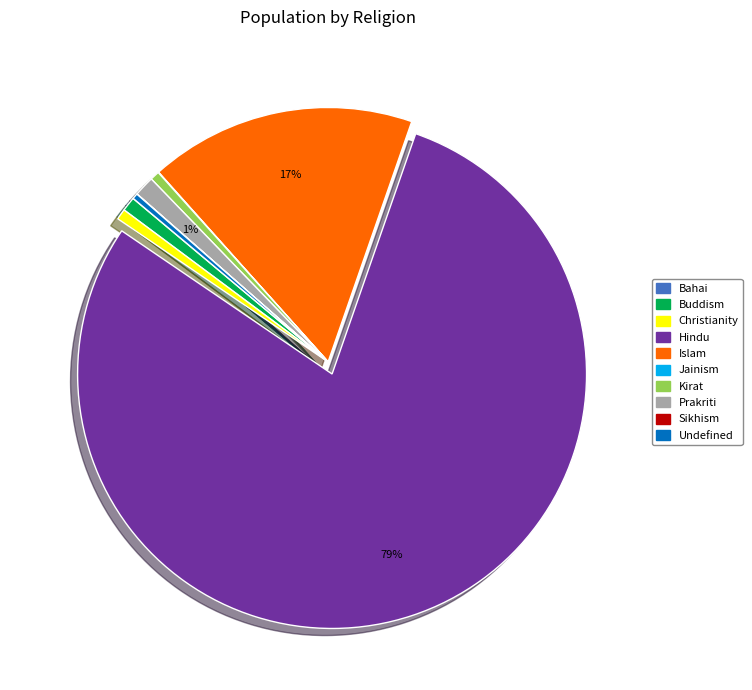

To the nearest percent, what is the average slice percentage?

10%